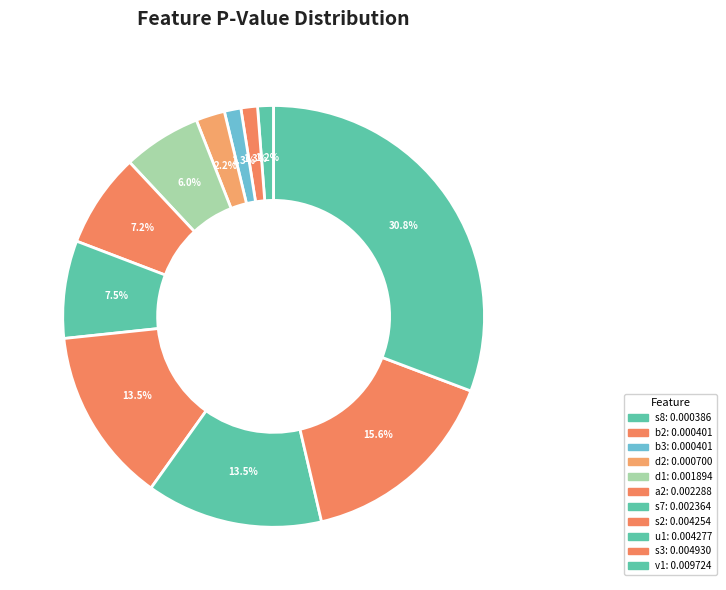

What is the total percentage of s3 and s7?

23.1%